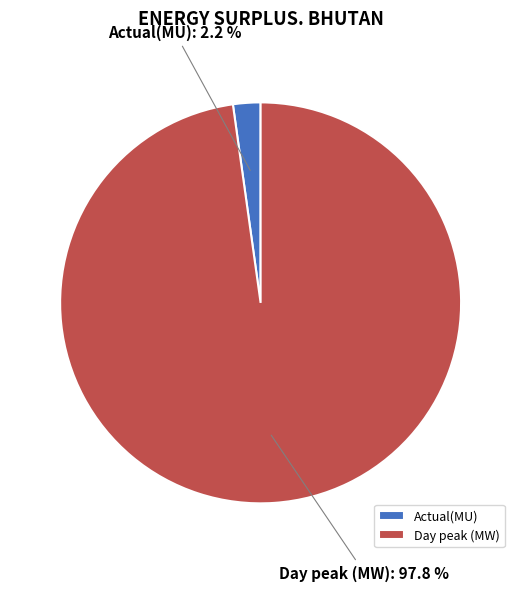

What percentage is the Day peak (MW) slice, to the nearest percent?

98%